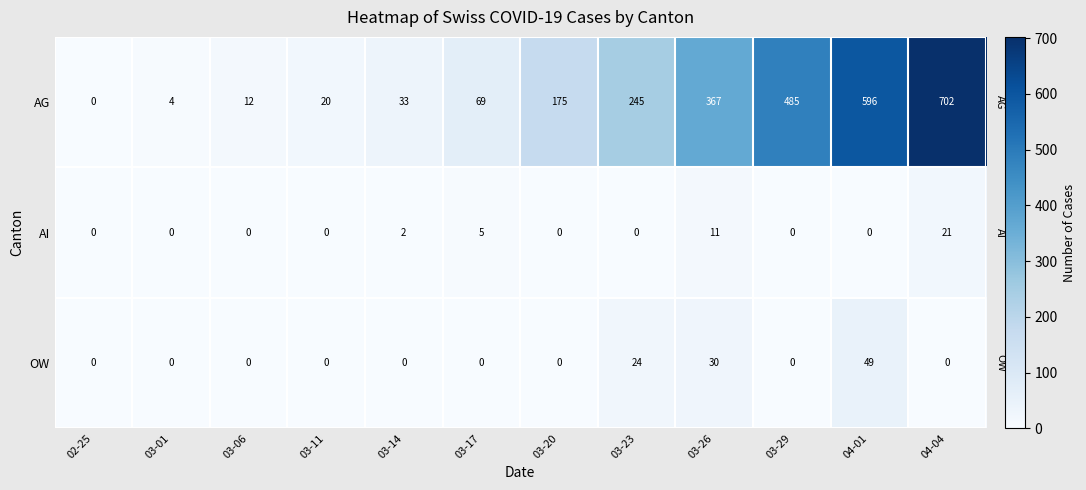

The value of AI at 03-01 is 0. True or false?

True